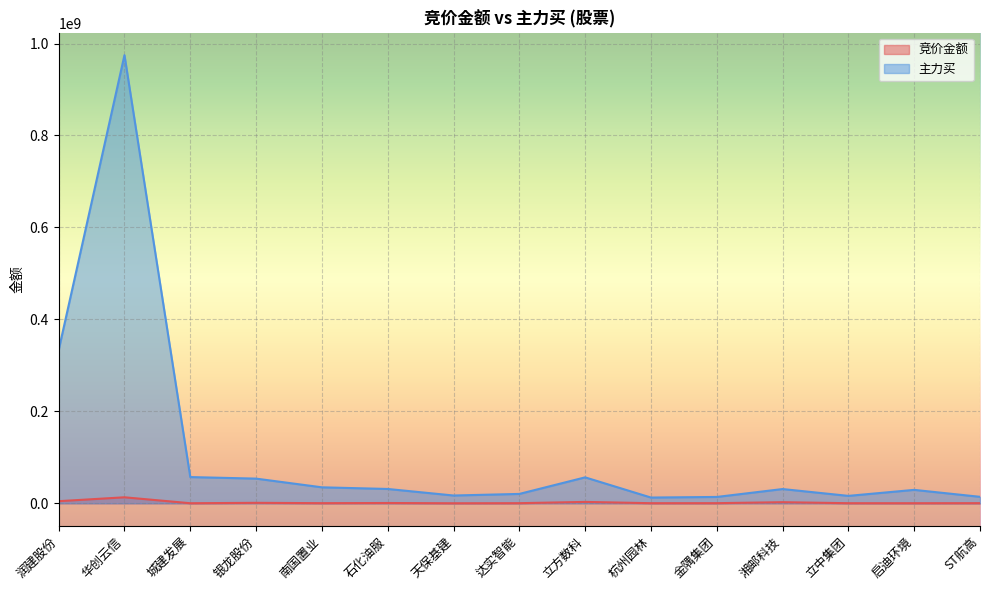

Is it true that 主力买 equals 31219666 at 石化油服?

True